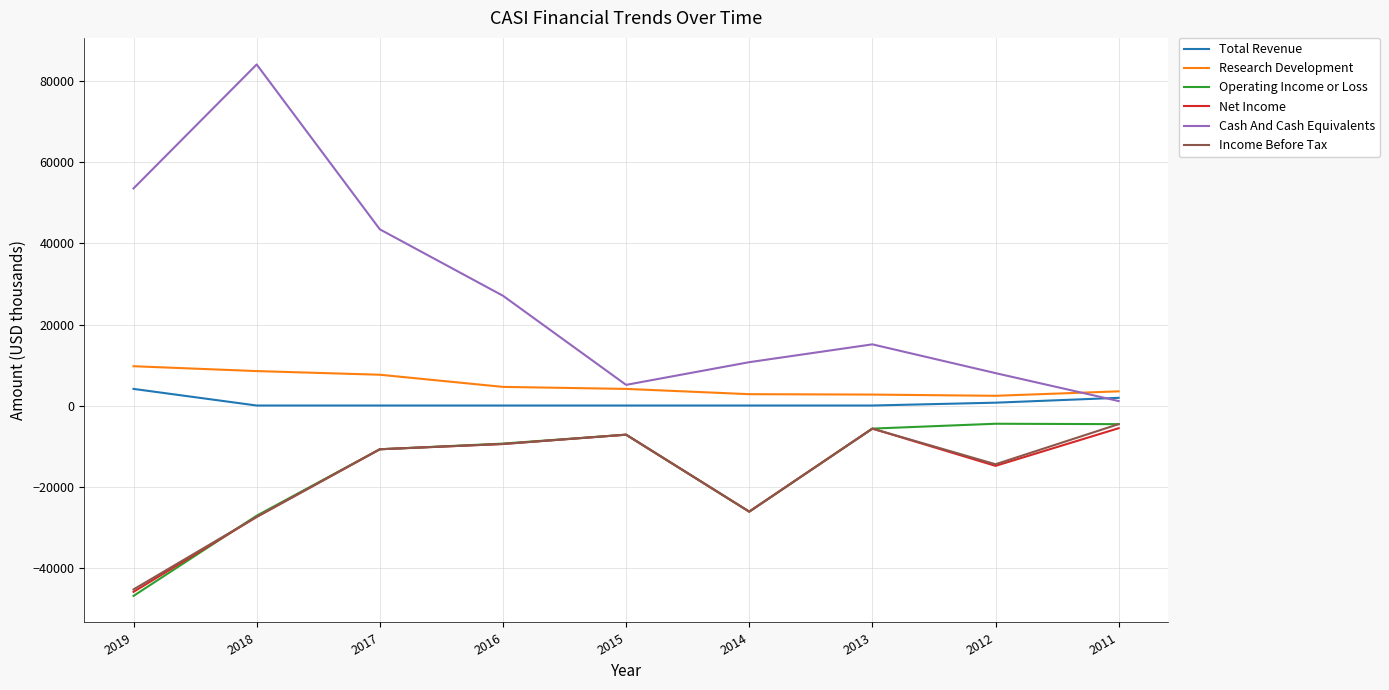

At which category is the sum across all series the highest?

2017